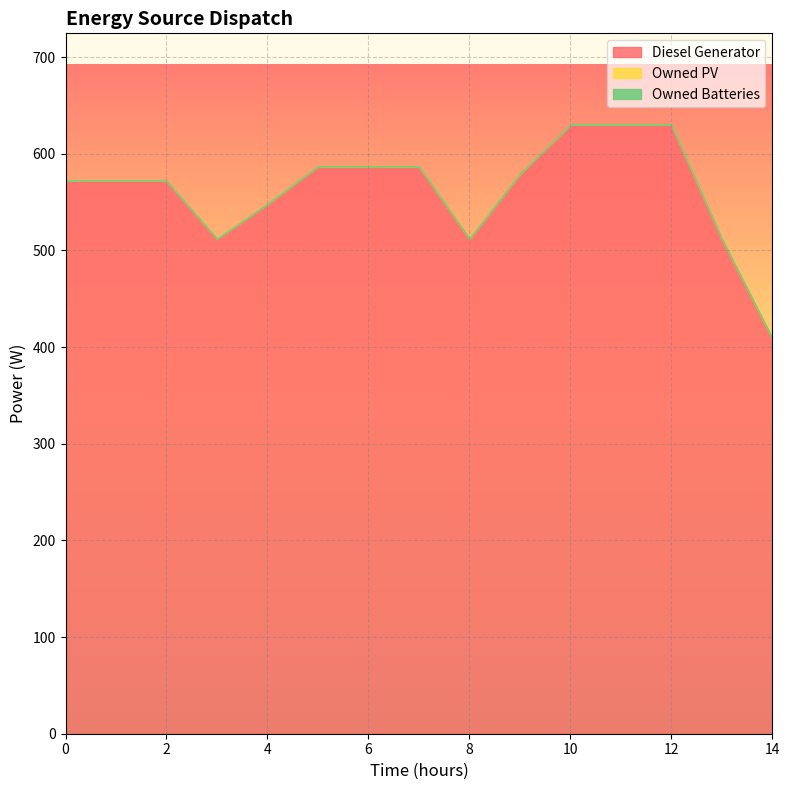

Reading right to left, list all the values displayed in this chart.

Diesel Generator: 409	512	630	630	630	579	512	587	587	587	548	512	572	572	572
Owned PV: 0	0	0	0	0	0	0	0	0	0	0	0	0	0	0
Owned Batteries: 0	0	0	0	0	0	0	0	0	0	0	0	0	0	0